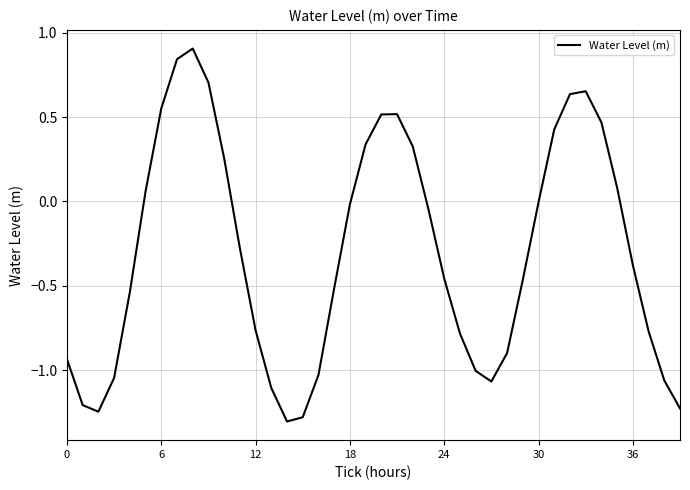

What is the greatest value displayed?

0.9